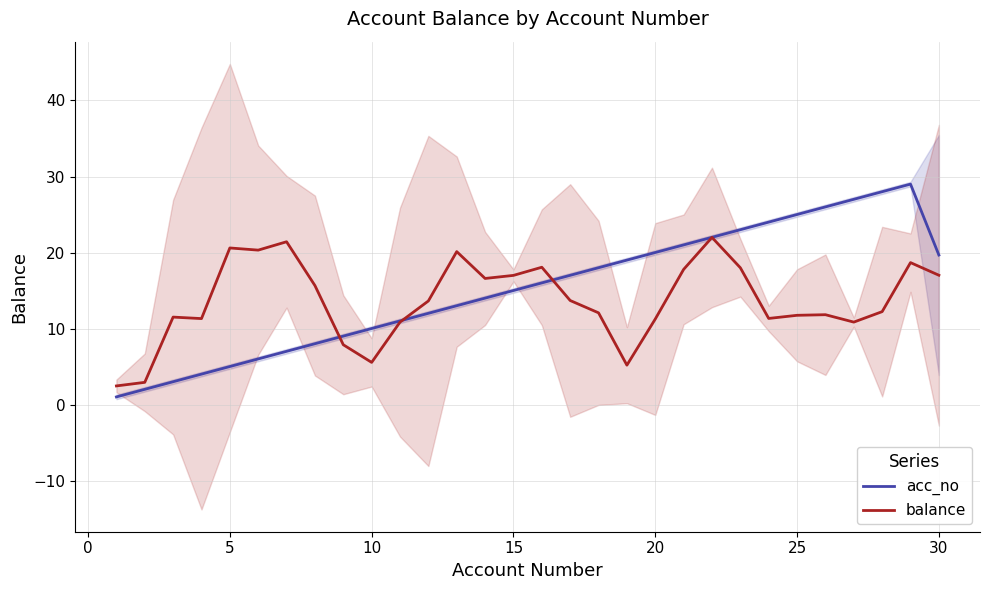

How many intersections are there between acc_no and balance?

3